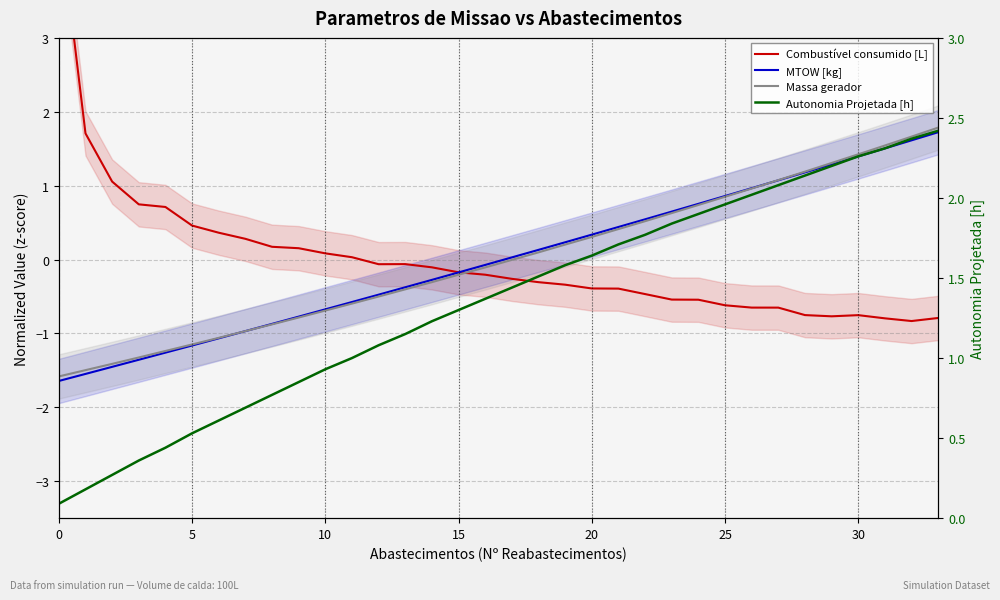

Between 20 and 14, which series saw the biggest shift?

MTOW [kg]